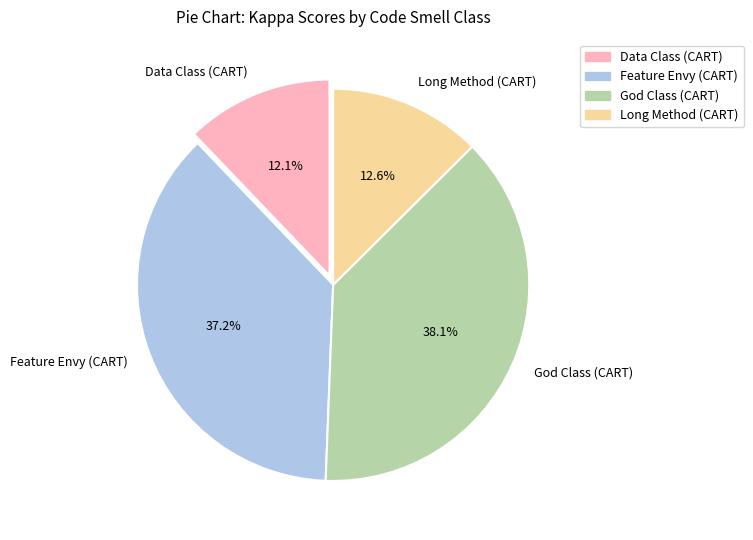

Does Long Method (CART) account for over 50% of the chart?

No